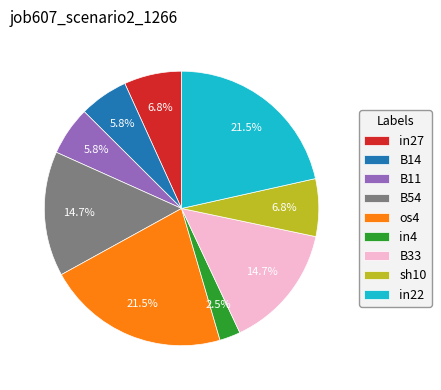

Is the sum of sh10 and B14 greater than half?

No